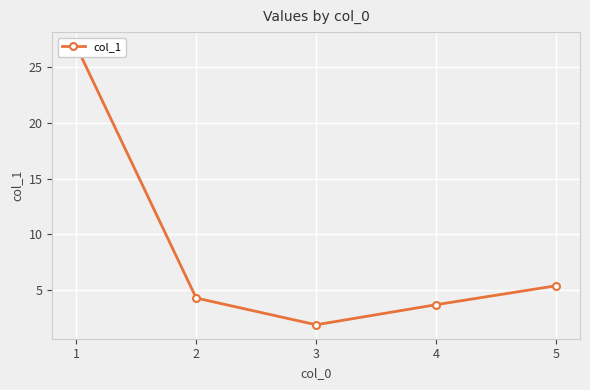

Where is the data nearest to the value 14?

5